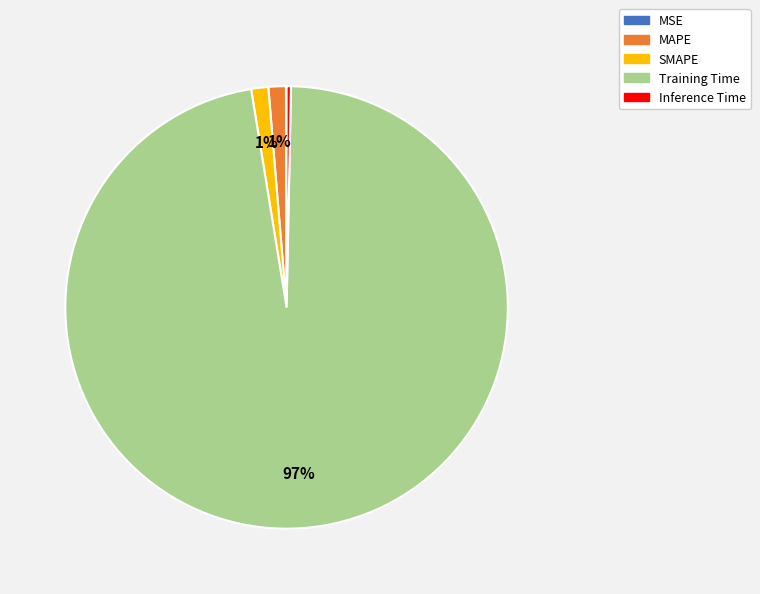

True or false: SMAPE accounts for 1% of the total.

True